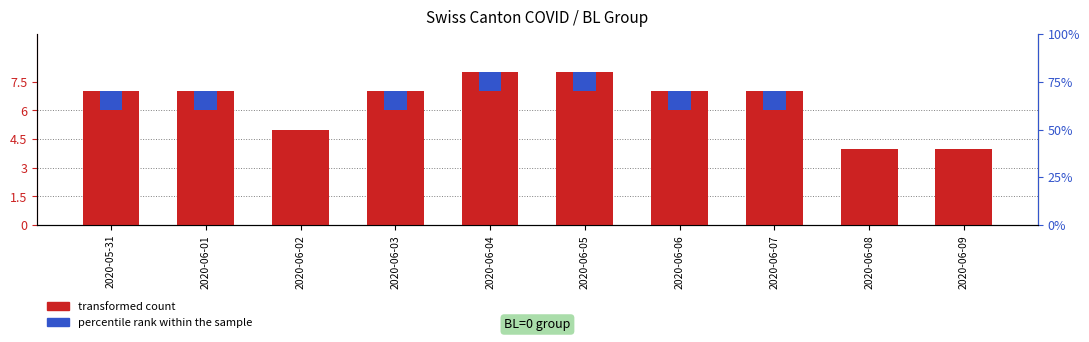

What is the average value of the transformed count series?

6